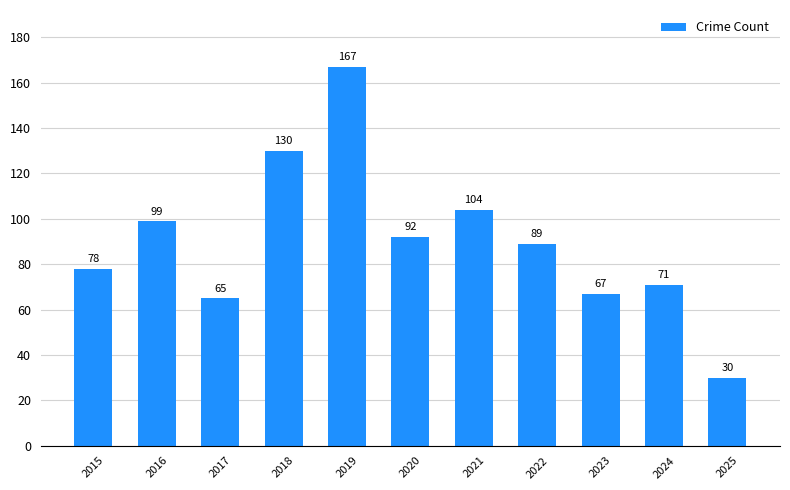

Which label corresponds to the largest value in the chart?

2019